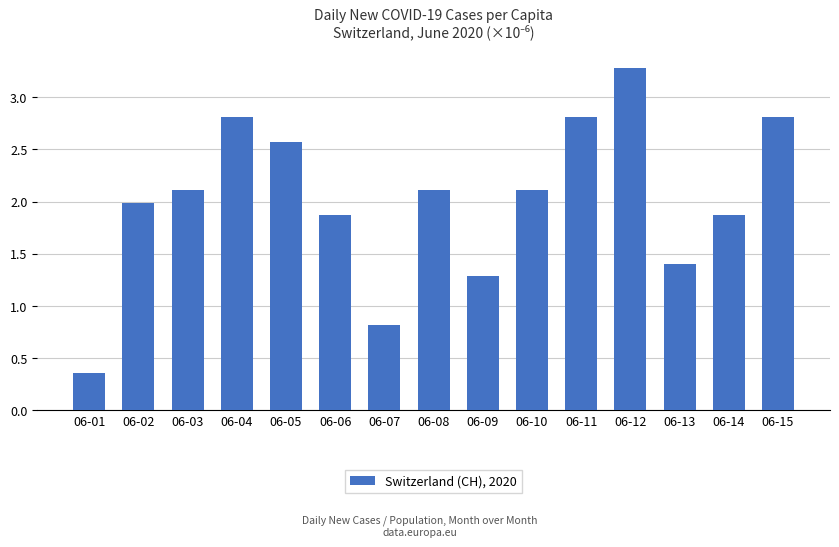

Count the number of data series in this chart.

1